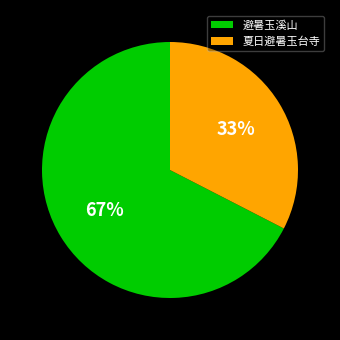

The 避暑玉溪山 slice represents 67% of the pie. True or false?

True